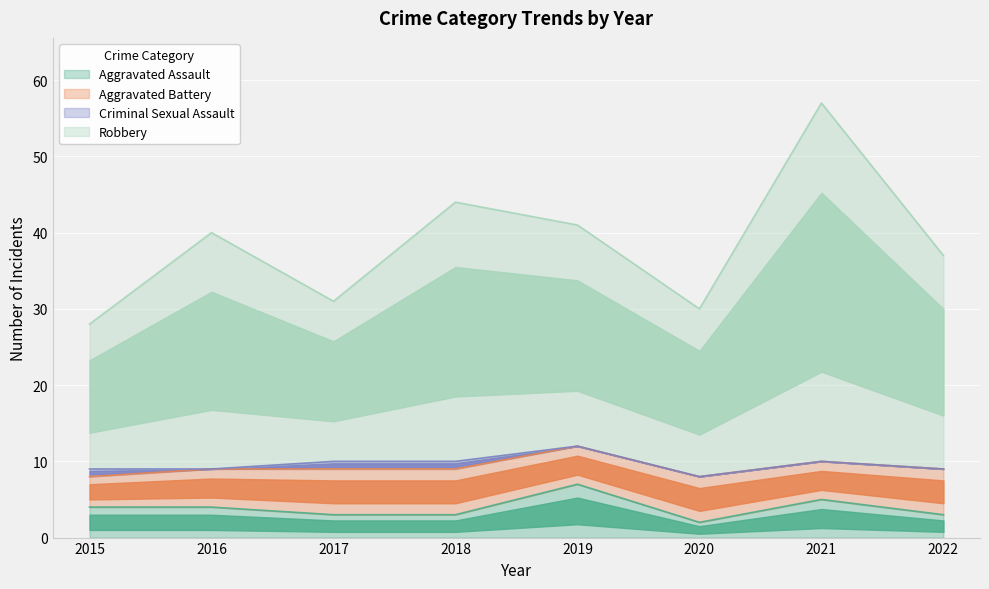

Which category has the highest value in the Robbery series?

2021